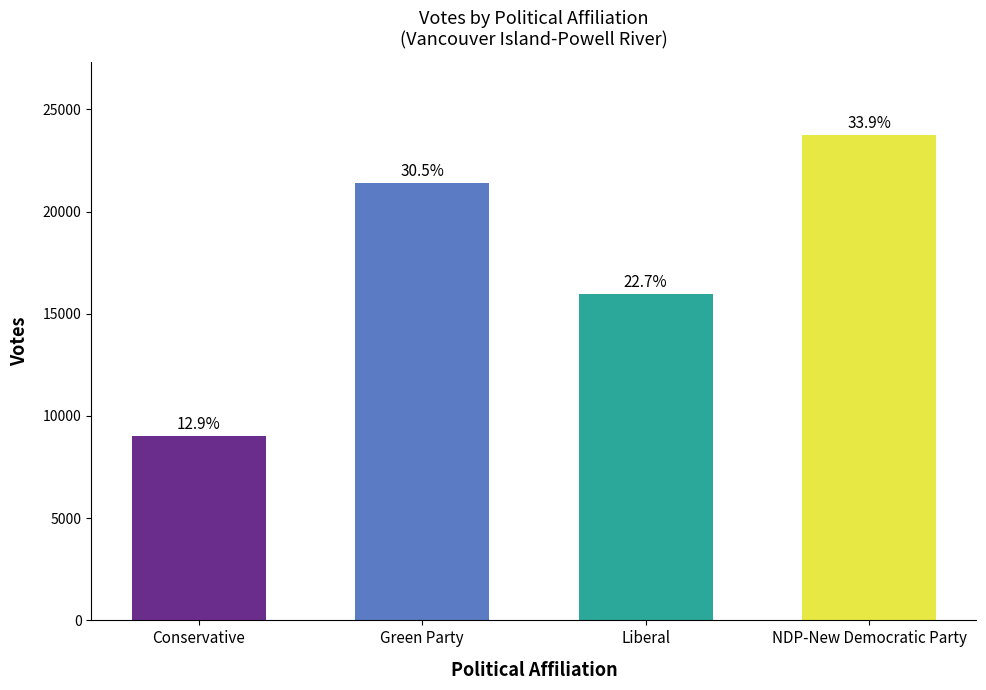

How many bars are there in total?

4